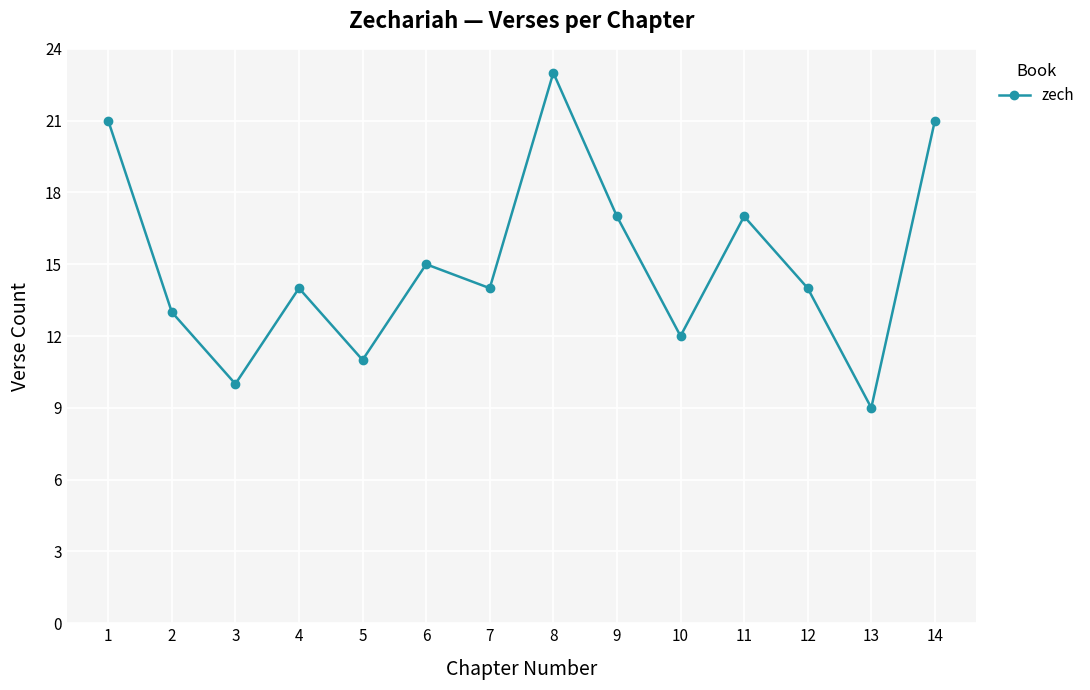

What is the sum of the values at 1 and 6?

36